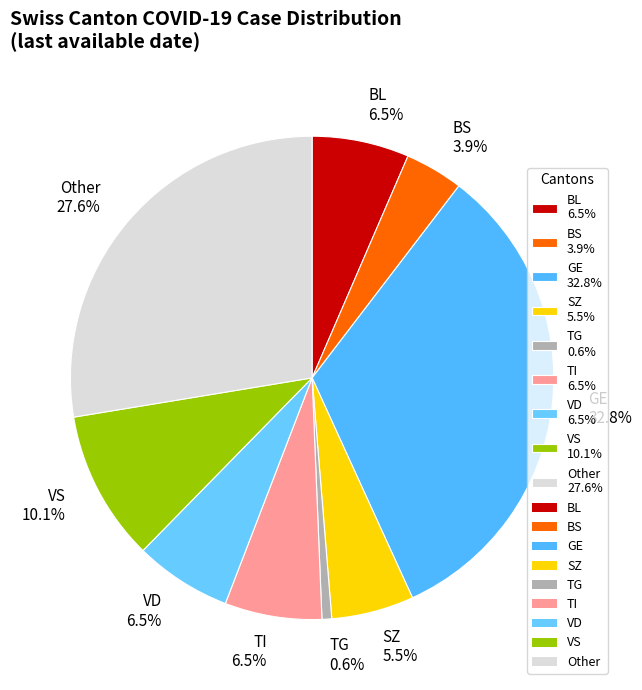

Between BL 6.5% and GE 32.8%, which is larger?

GE 32.8%